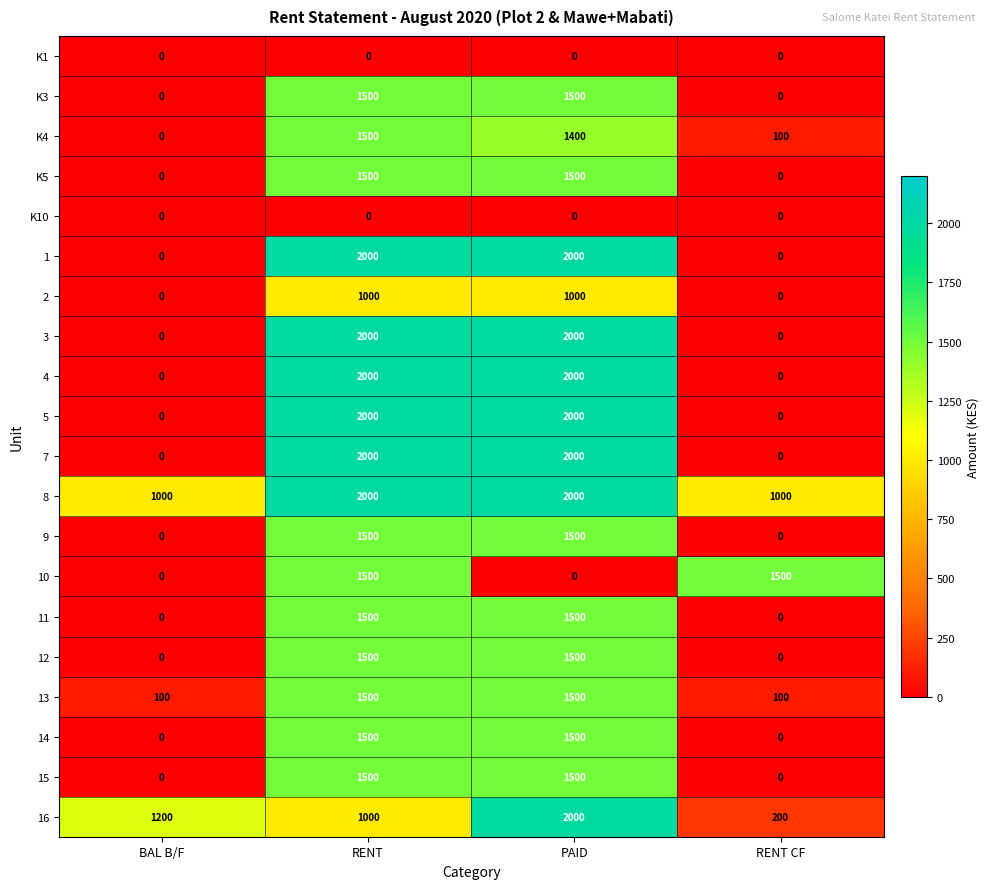

What is the difference between the highest and lowest values at BAL B/F?

1200